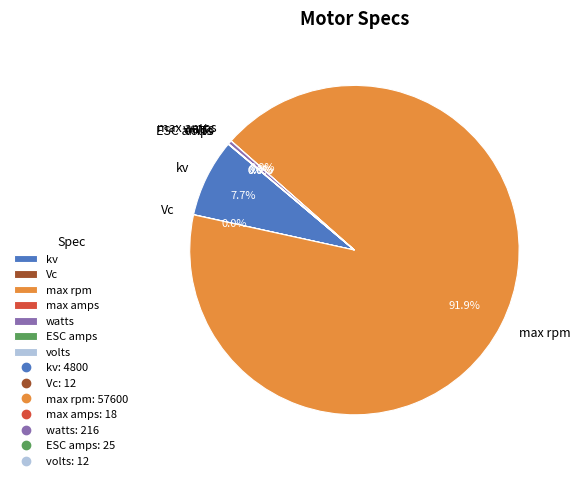

What is the majority slice?

max rpm